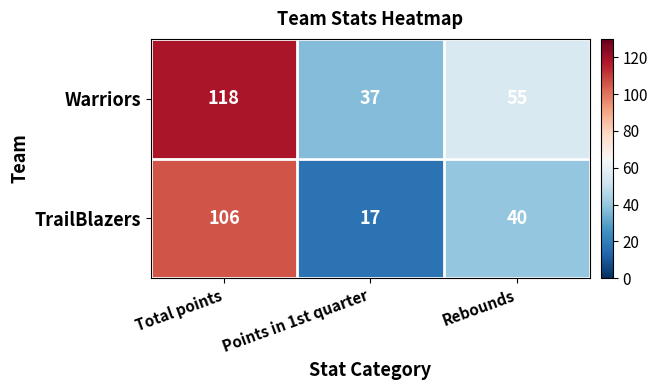

Count the number of categories in the chart.

3